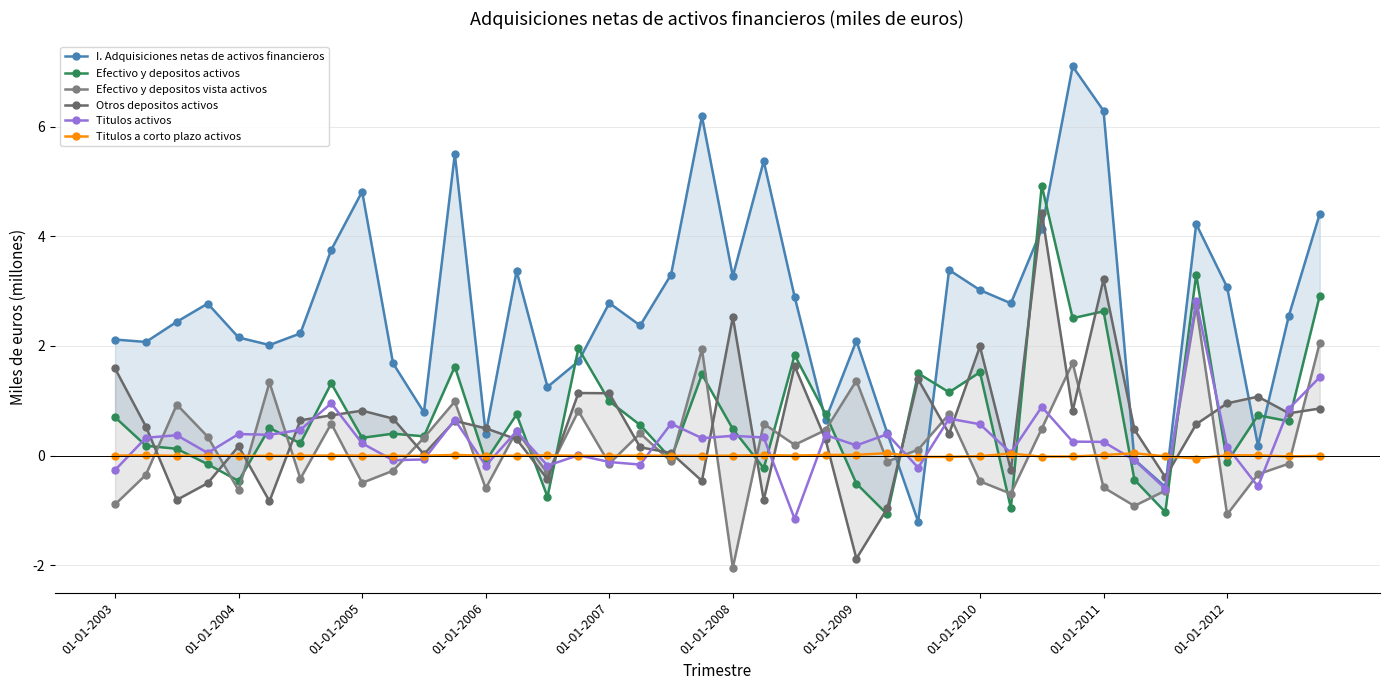

What is the sum of the Otros depositos activos values at 35 and 28?

2.6